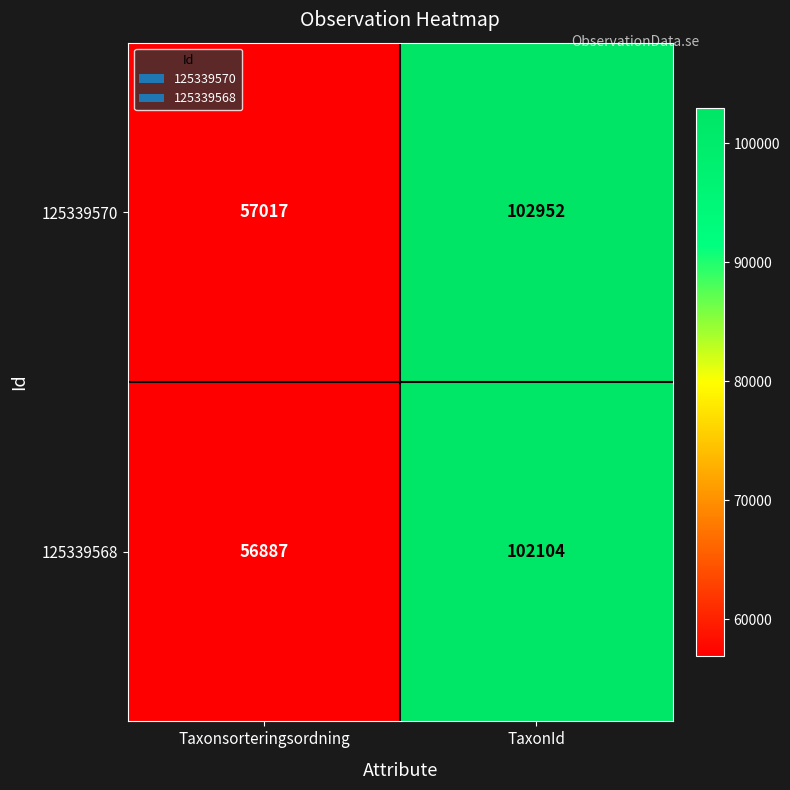

What is the difference between the highest and lowest values at Taxonsorteringsordning?

130